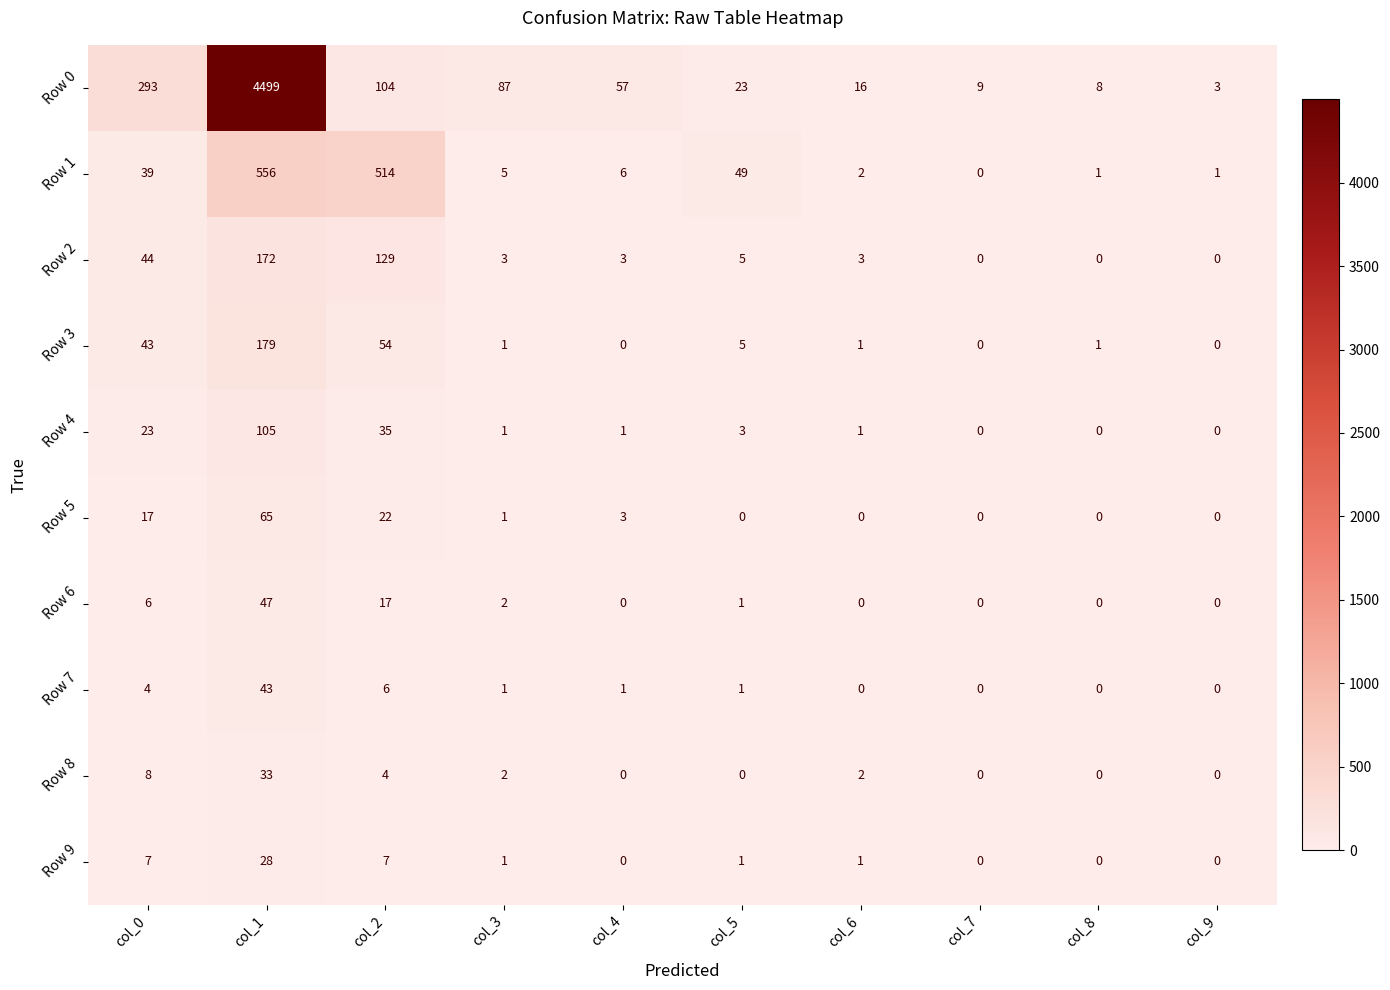

At which label does Row 1 first exceed 6?

col_0